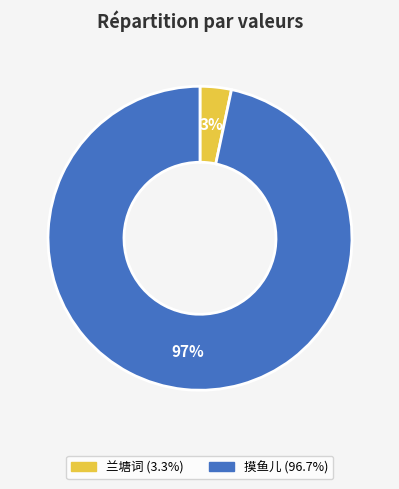

To the nearest percent, what is the average slice percentage?

50%